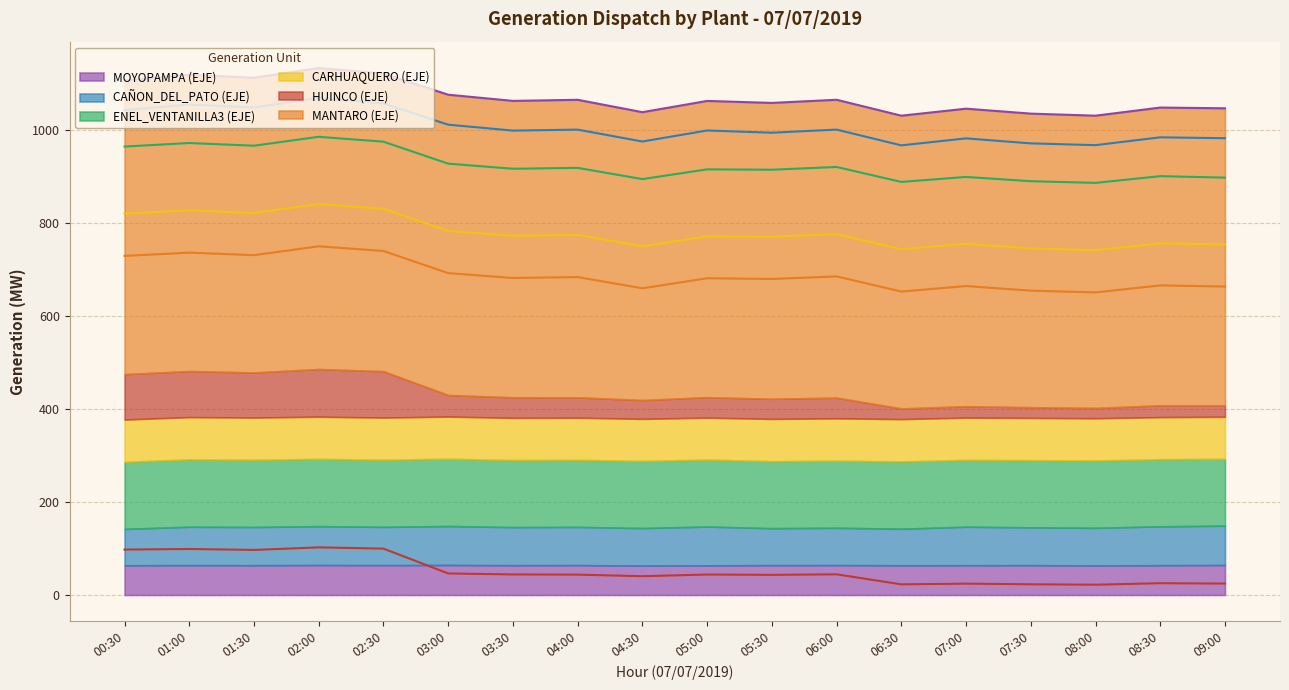

What is the average value of the MOYOPAMPA (EJE) series?

63.9